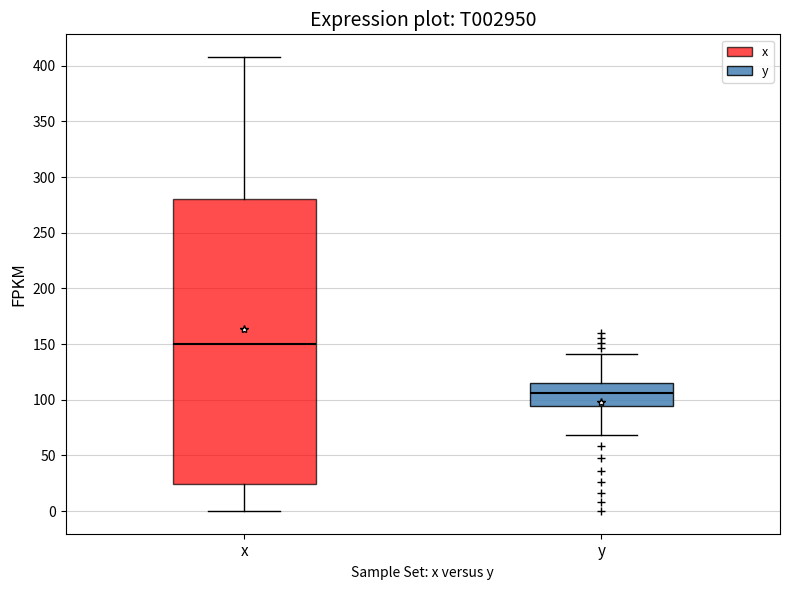

Which box is the tallest, from its lower edge to its upper edge?

x